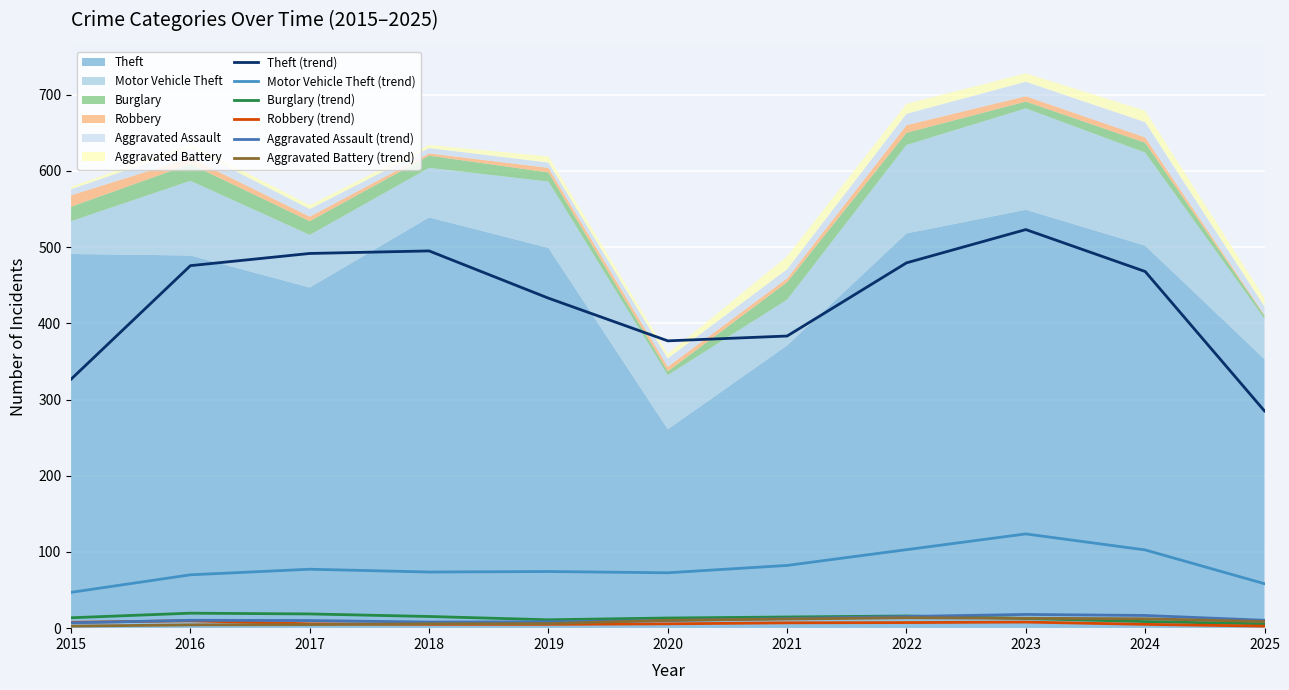

What is the highest value of the Aggravated Assault (trend) series?

18.0